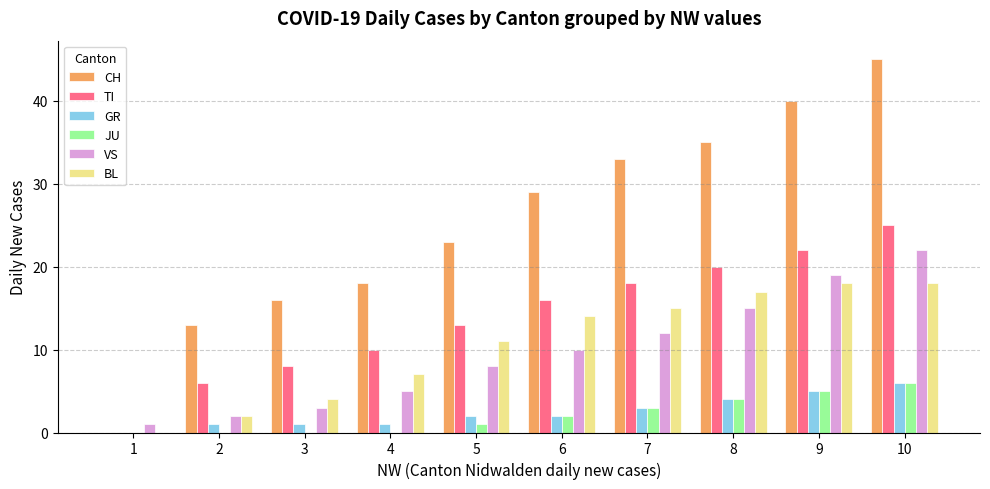

True or false: BL has a value of 0 at 1.

True